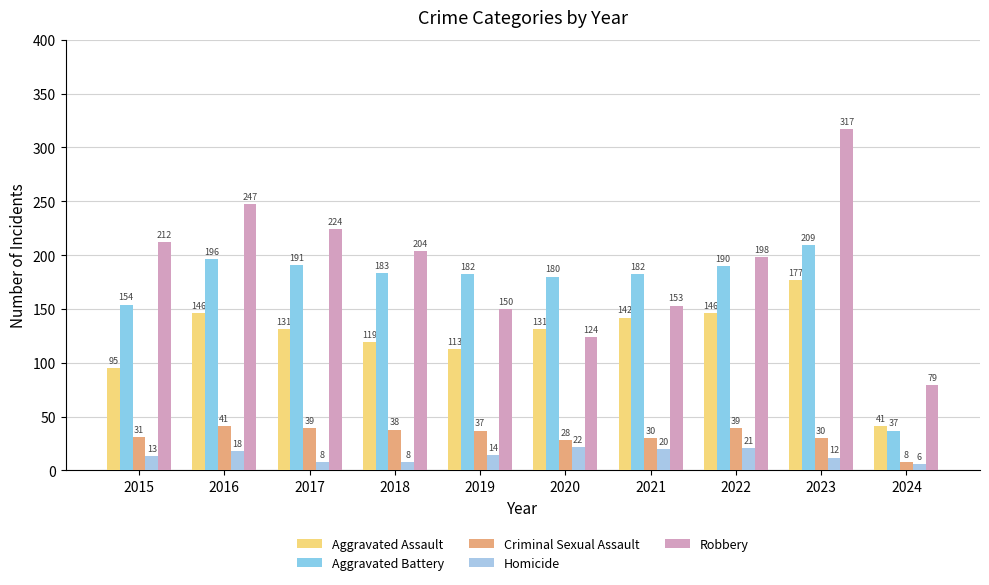

What is the sum of the Criminal Sexual Assault values at 2023 and 2022?

69